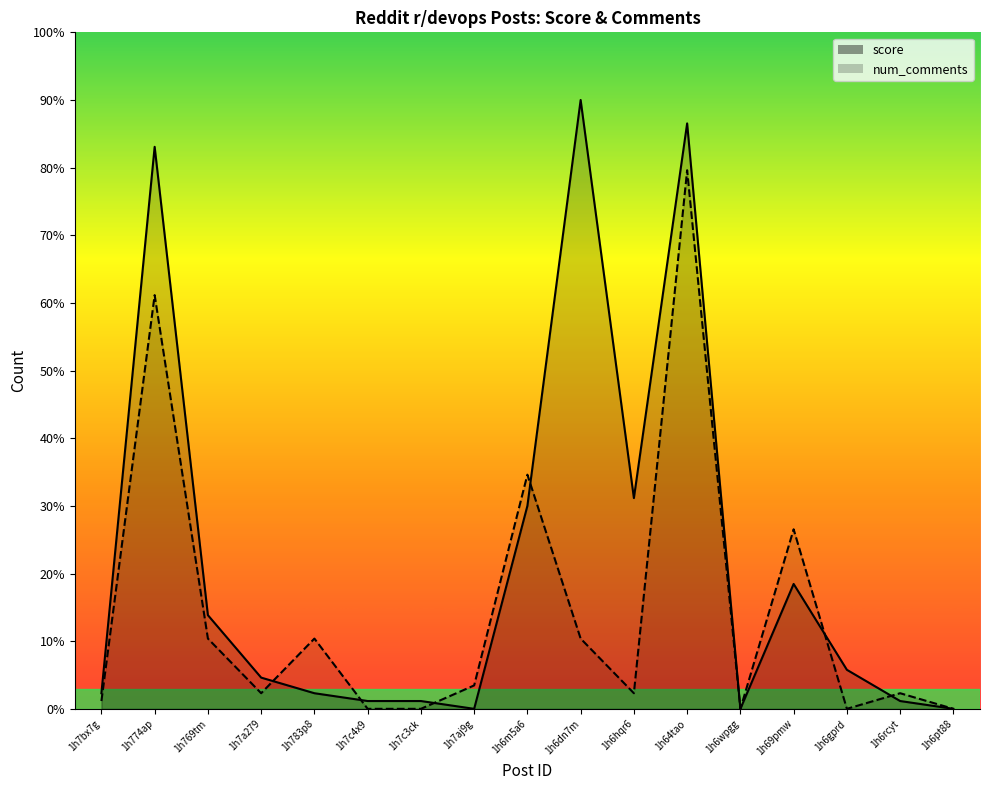

What is the value of the num_comments point at the 11th from the left?

2.3